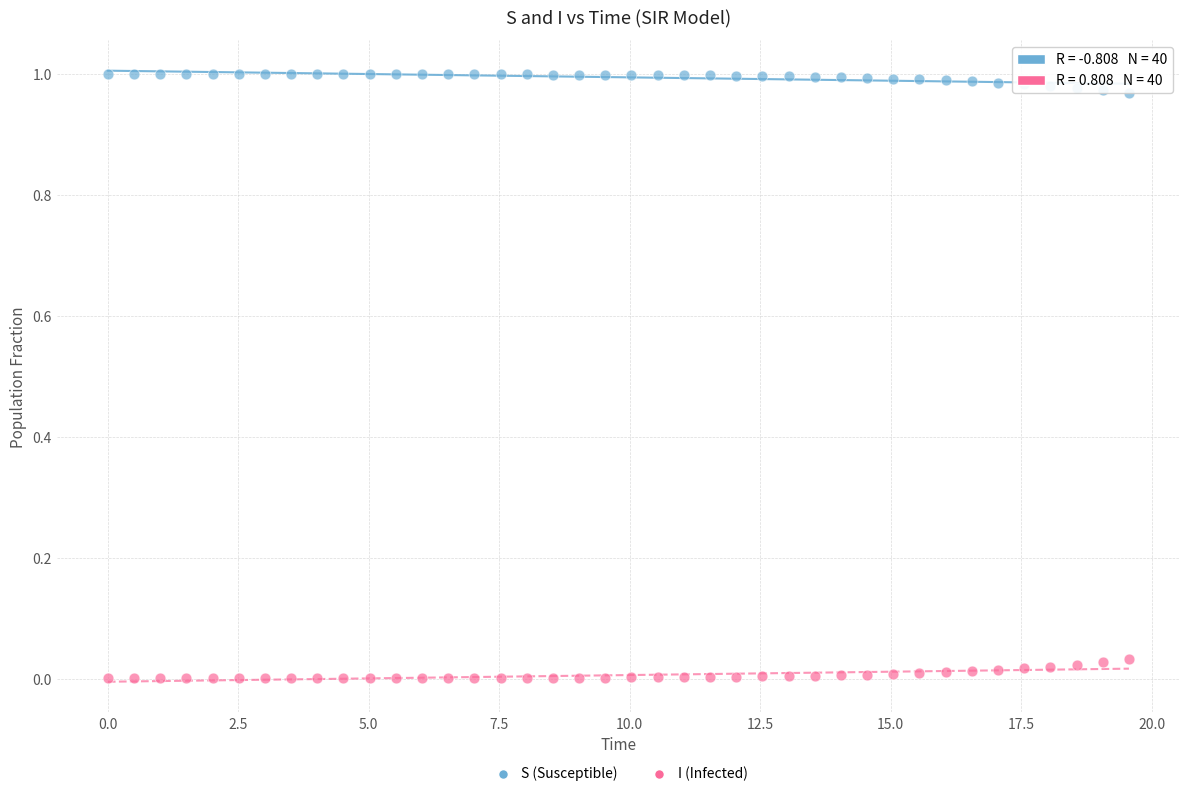

What is the X range (max minus min) for the scatter plot?

19.6